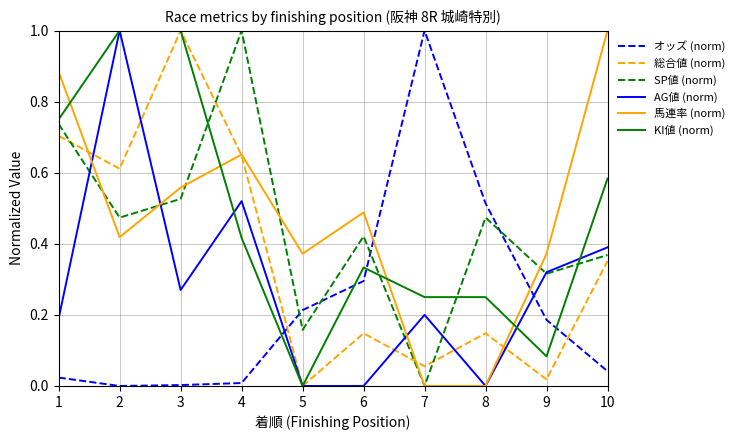

Which series ends up on top after the final intersection of オッズ (norm) and 馬連率 (norm)?

馬連率 (norm)